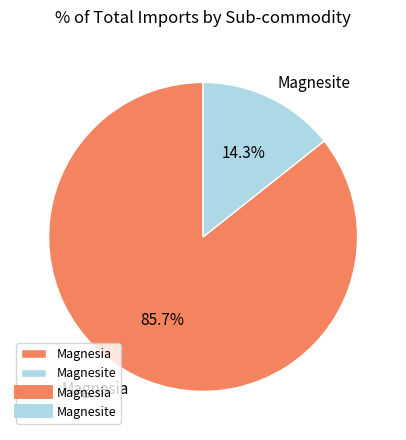

Is Magnesia the majority of the pie?

Yes